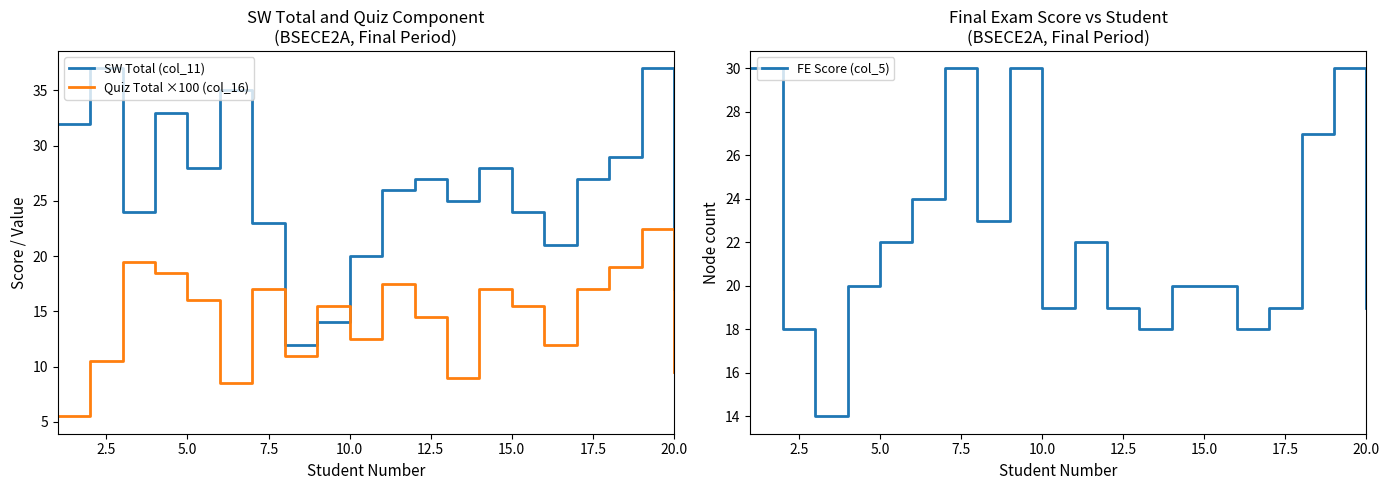

What is the minimum value shown in the chart?

5.5